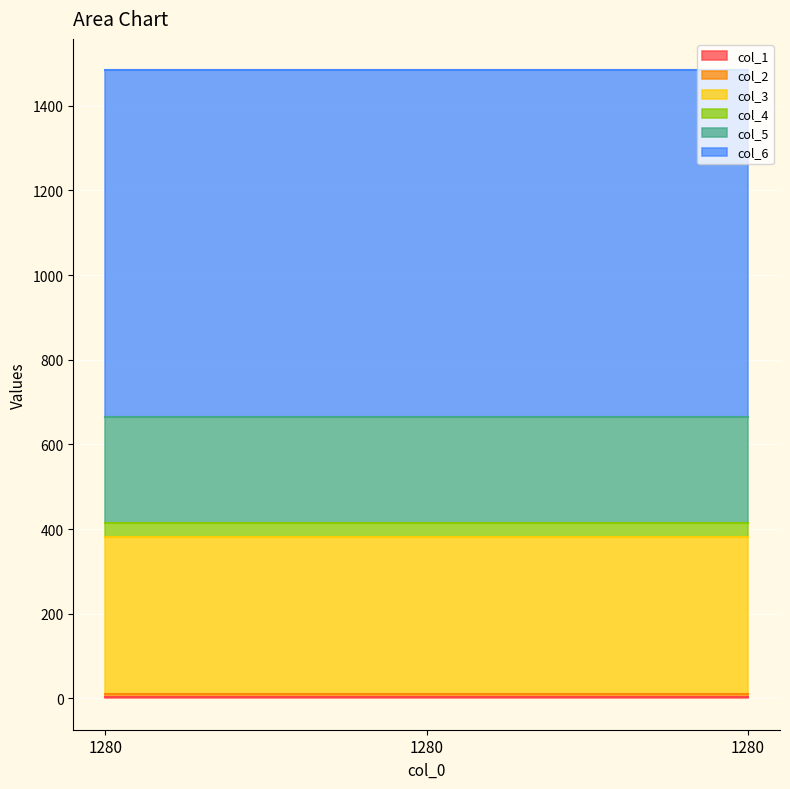

Does the chart display data point markers on the line(s)?

No